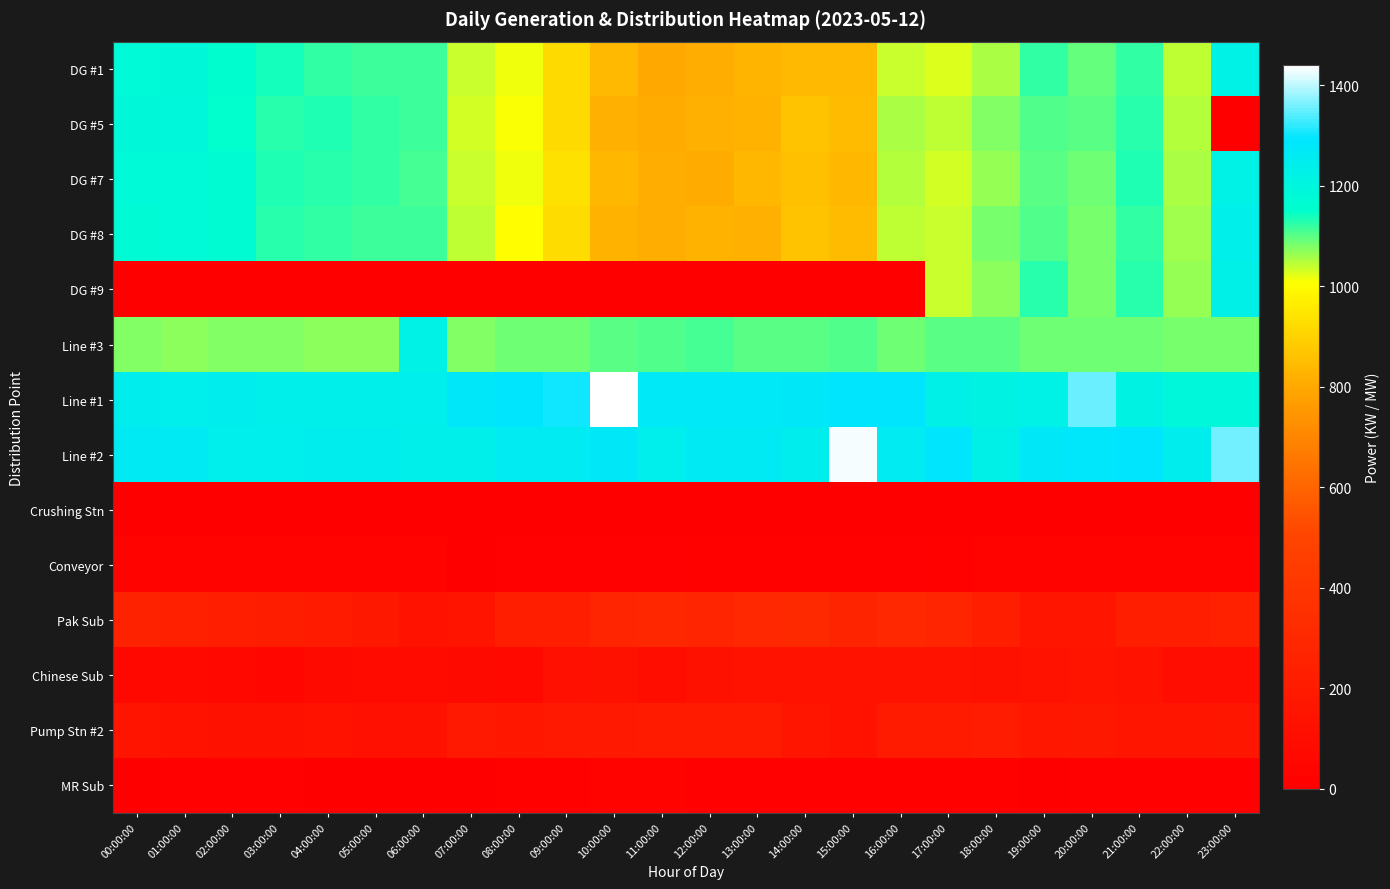

At how many categories does at least one series exceed 1310?

4